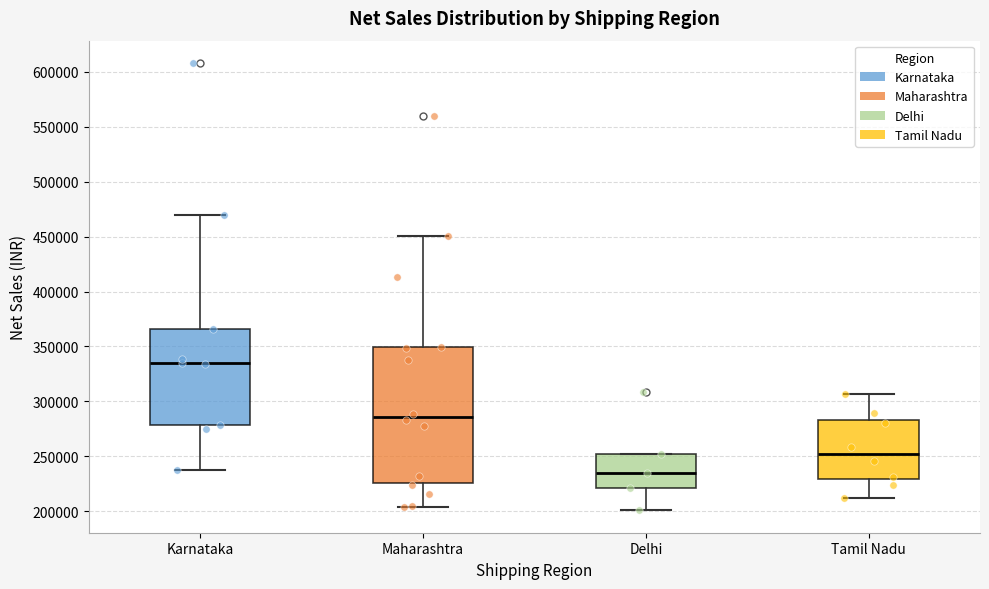

Reading left to right, read every box against the y-axis: the position of its median line, the range the box covers, and the ends of its whiskers. The values are not printed on the chart, so give them approximately, as read against the axis.

Karnataka: median 335000, box 280000 to 365000, whiskers 235000 to 470000
Maharashtra: median 285000, box 225000 to 350000, whiskers 205000 to 450000
Delhi: median 235000, box 220000 to 250000, whiskers 200000 to 250000
Tamil Nadu: median 250000, box 230000 to 285000, whiskers 210000 to 305000